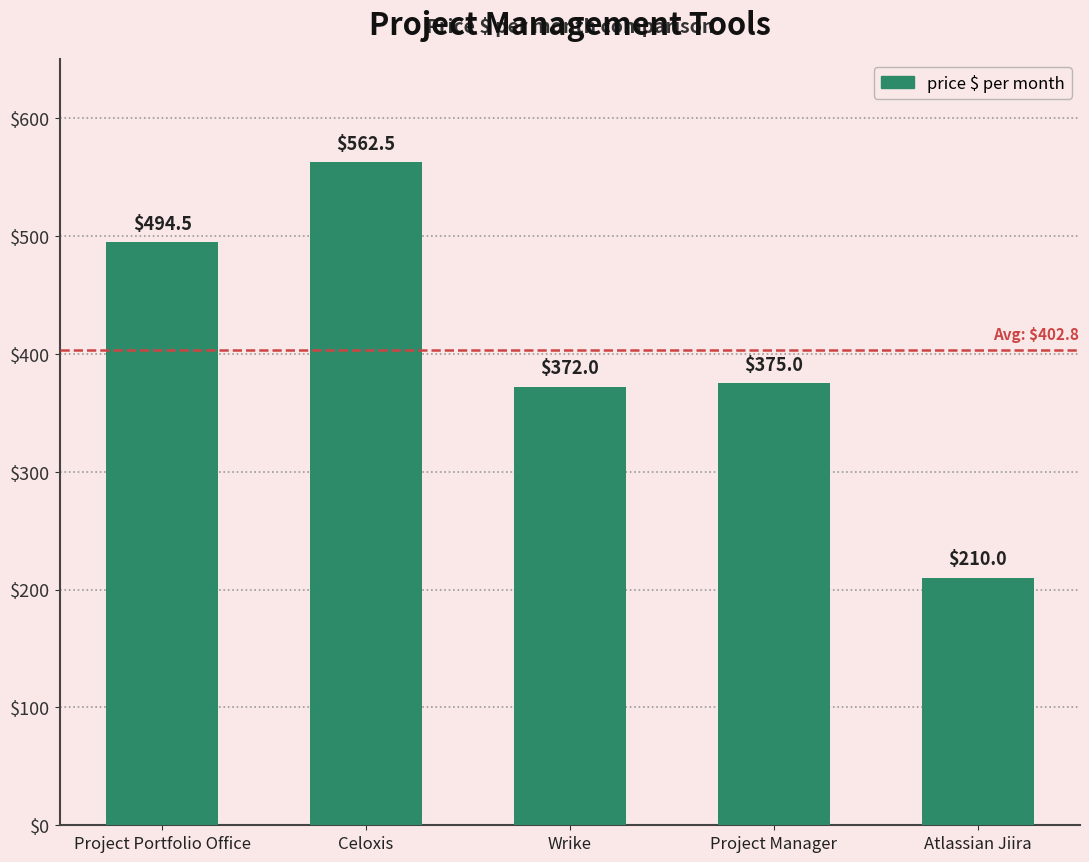

The value at Project Manager is 526.6. True or false?

False